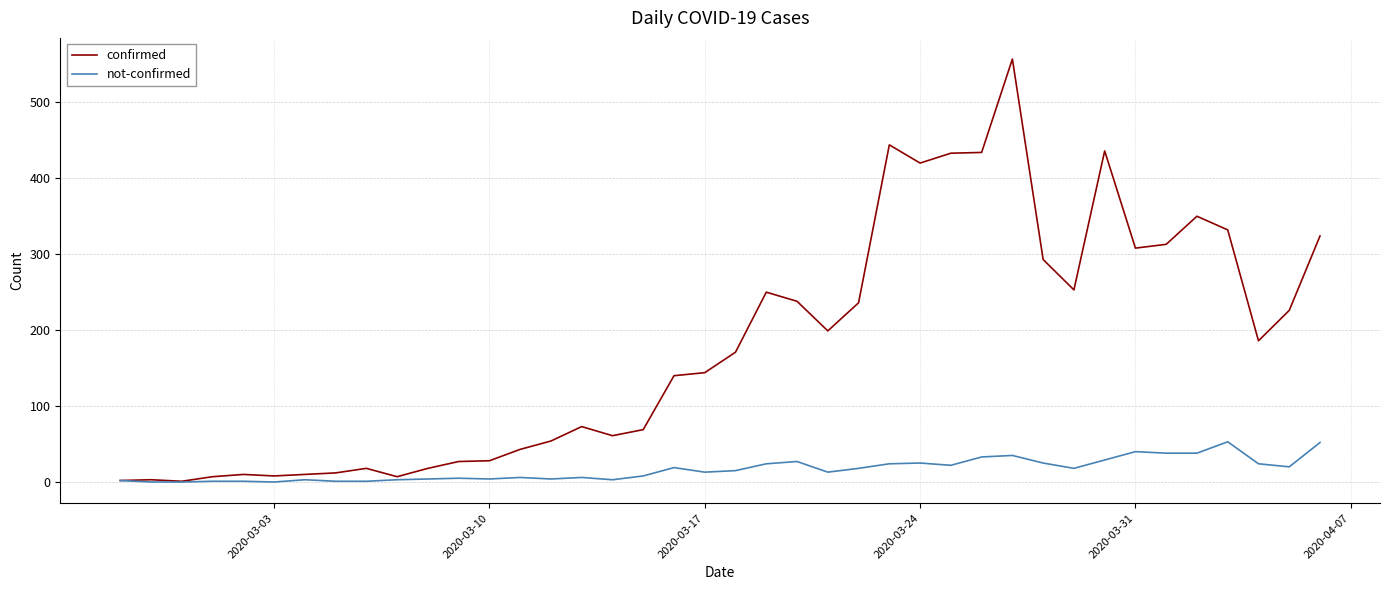

What is the difference between the second highest and second lowest values in the not-confirmed series?

52